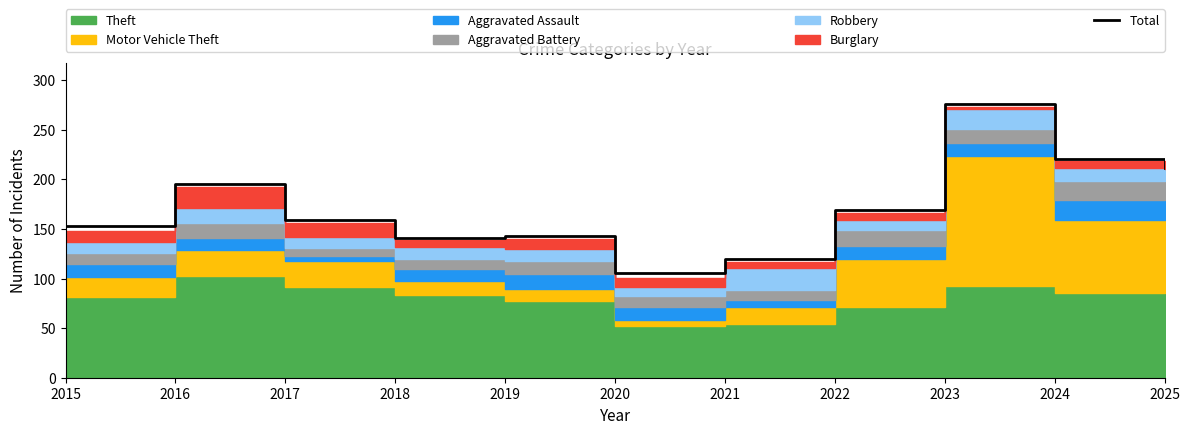

At which category does the data reach its first local peak?

2016